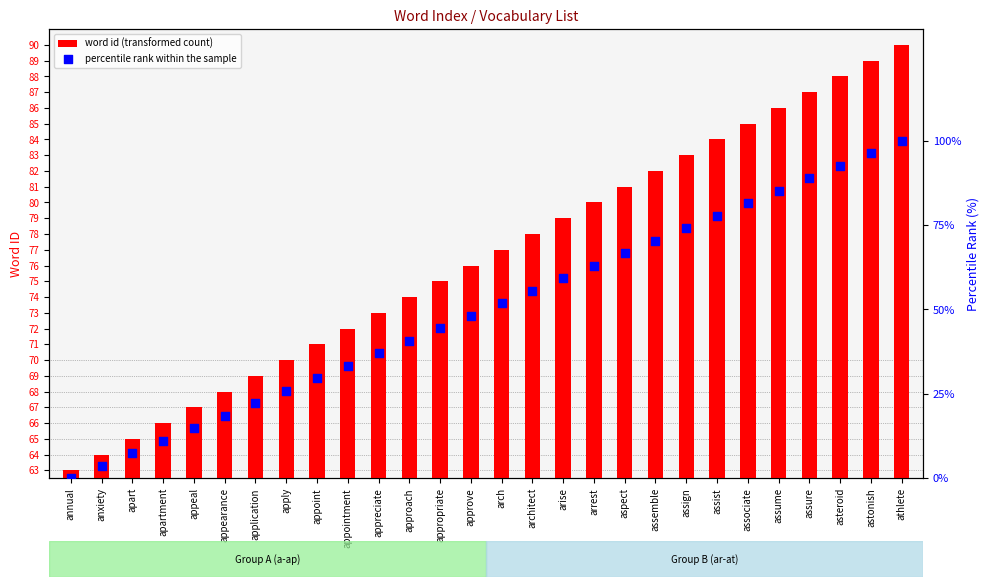

Is the value of percentile rank within the sample at athlete greater than the value of word id (transformed count) at astonish?

Yes